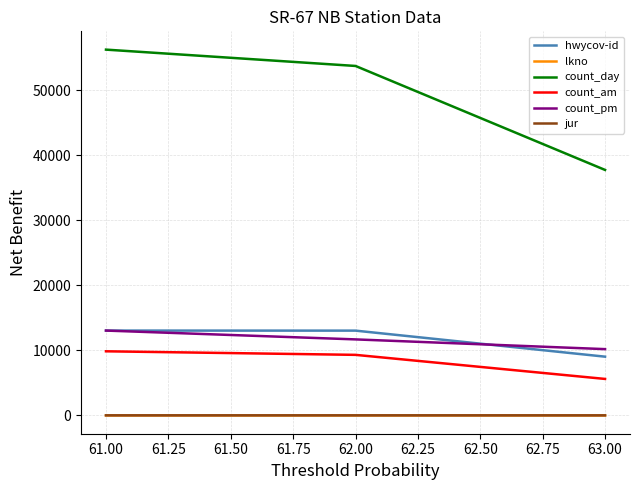

At which label is lkno closest to 6?

62.00